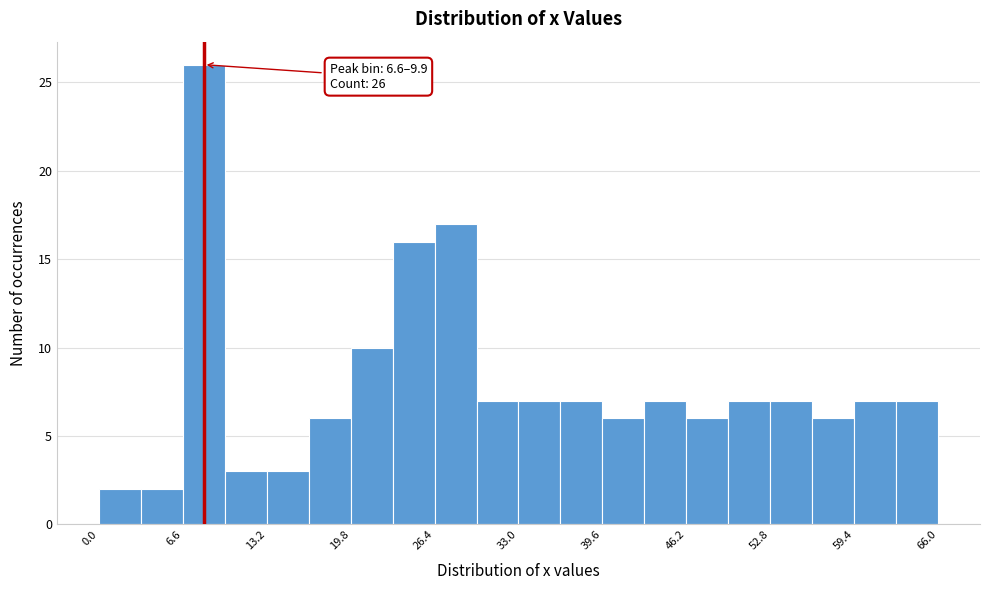

Read against the x-axis, roughly where is the centre of the tallest bar?

8